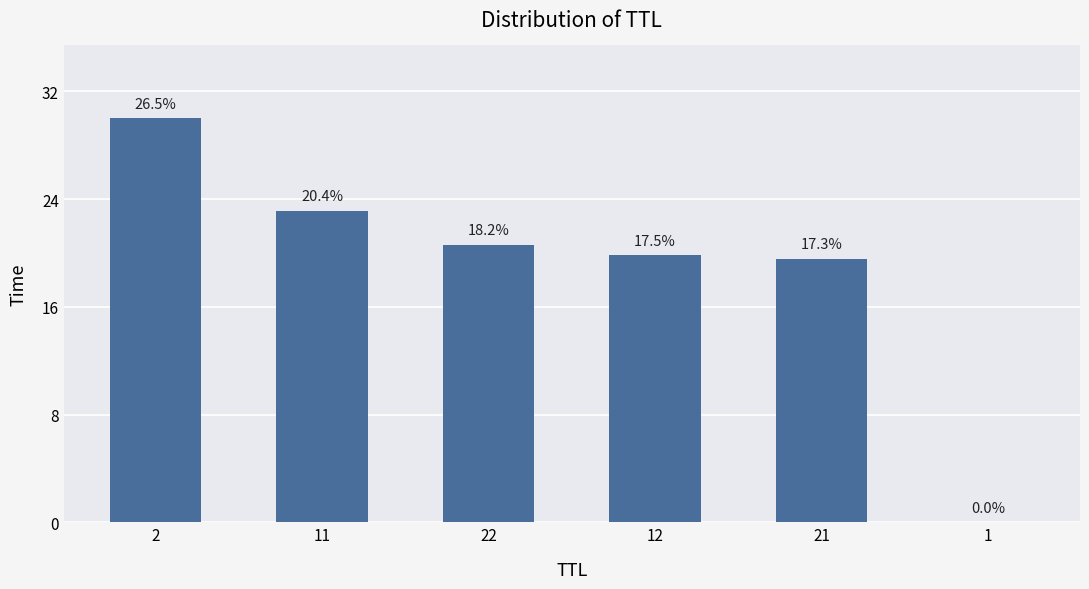

Does the chart contain stacked bars?

No